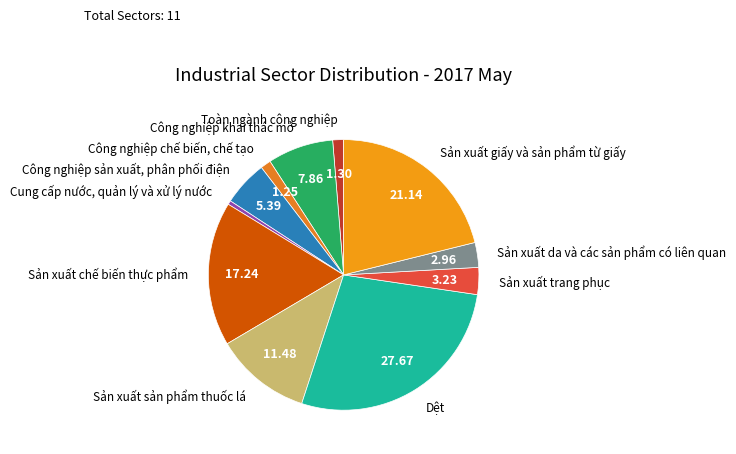

True or false: Toàn ngành công nghiệp accounts for 9% of the total.

False